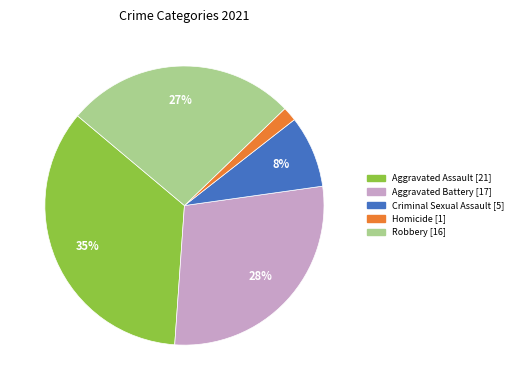

True or false: Aggravated Assault accounts for 20% of the total.

False